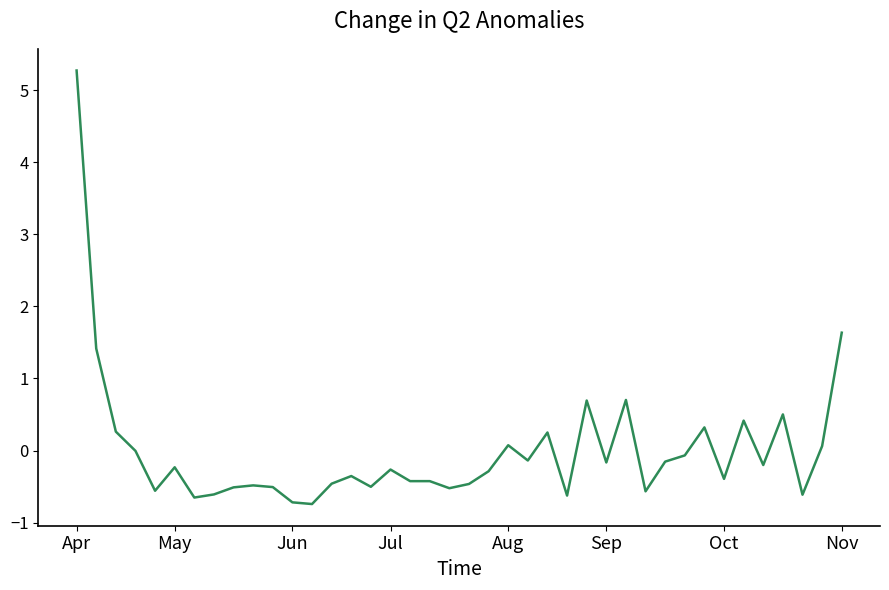

Does the chart display data point markers on the line(s)?

No